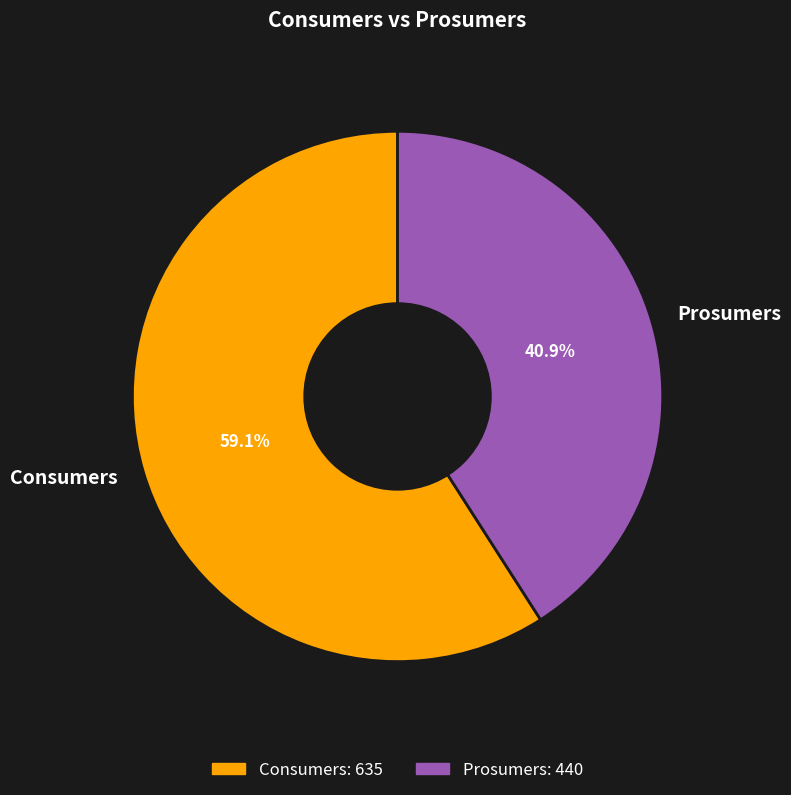

Rank the categories by value from highest to lowest.

Consumers, Prosumers